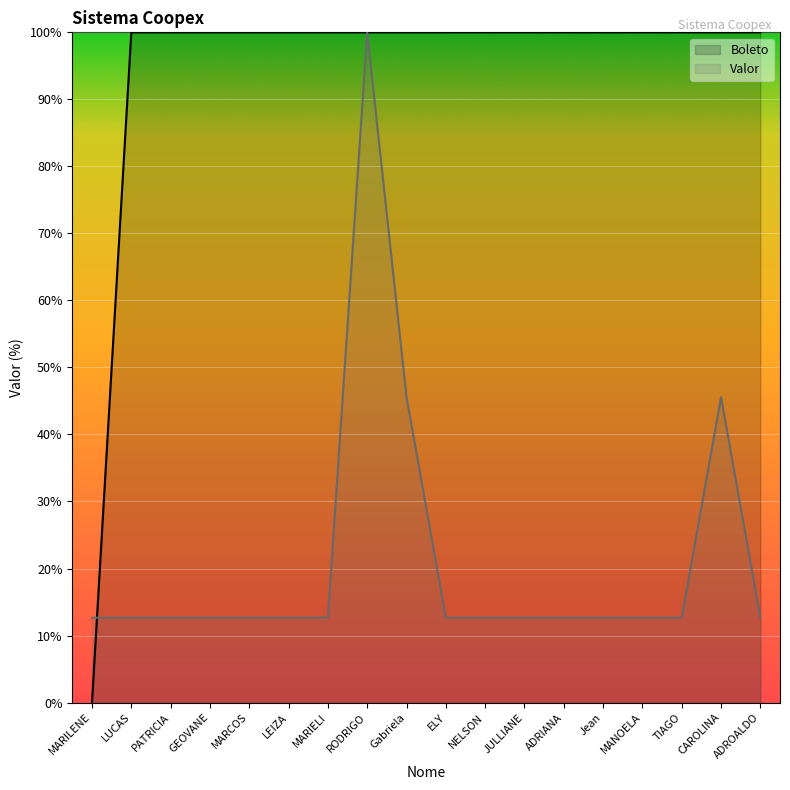

List the labels in order of Valor value, smallest first.

MARILENE, LUCAS, PATRICIA, GEOVANE, MARCOS, LEIZA, MARIELI, ELY, NELSON, JULLIANE, ADRIANA, Jean, MANOELA, TIAGO, ADROALDO, Gabriela, CAROLINA, RODRIGO